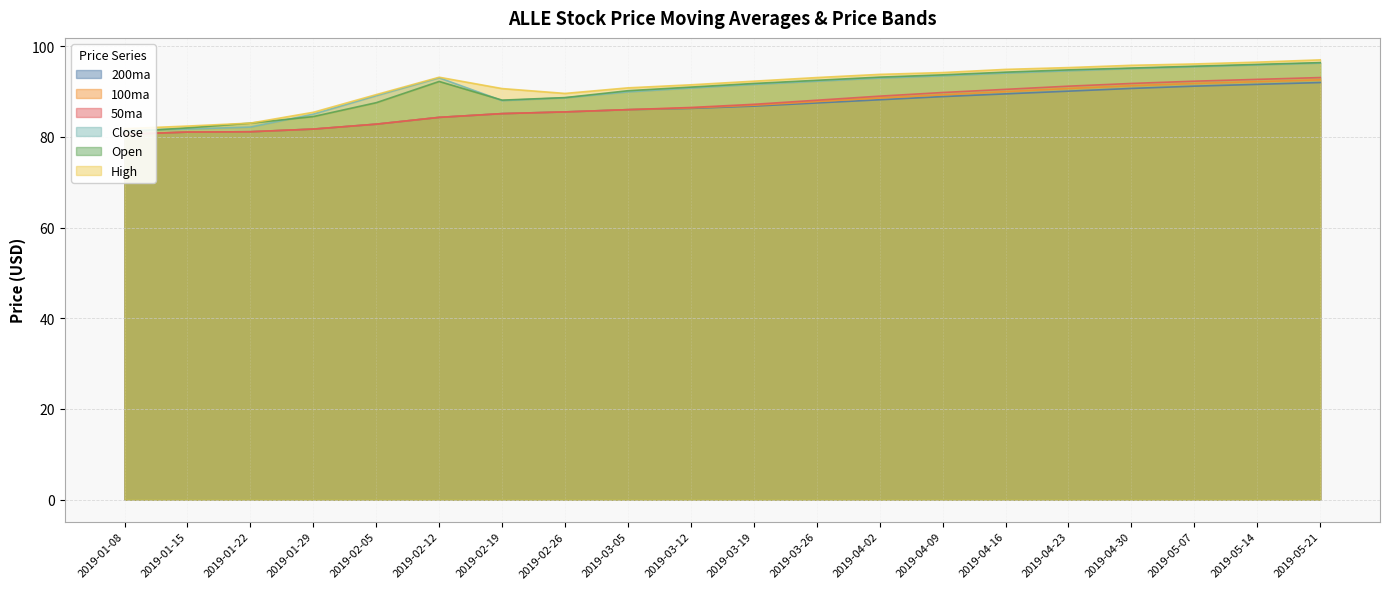

Reading right to left, list all the values displayed in this chart.

50ma: 93.1	92.7	92.3	91.8	91.2	90.5	89.8	89.0	88.1	87.2	86.5	86.0	85.5	85.1	84.3	82.8	81.7	81.1	81.1	80.6
100ma: 92.6	92.2	91.8	91.3	90.7	90.0	89.3	88.6	87.8	87.0	86.4	86.0	85.5	85.1	84.3	82.8	81.7	81.1	81.1	80.6
200ma: 92.0	91.6	91.2	90.7	90.1	89.5	88.9	88.2	87.5	86.8	86.3	86.0	85.5	85.1	84.3	82.8	81.7	81.1	81.1	80.6
High: 97.0	96.5	96.1	95.8	95.3	94.9	94.2	93.8	93.1	92.3	91.5	90.8	89.6	90.7	93.2	89.3	85.4	83.1	82.4	81.8
Open: 96.4	96.0	95.6	95.2	94.8	94.3	93.7	93.2	92.5	91.8	91.0	90.2	88.7	88.1	92.2	87.6	84.5	83.1	82.0	81.1
Close: 96.3	95.9	95.5	95.1	94.6	94.1	93.5	93.0	92.3	91.6	90.8	89.9	88.6	88.0	93.0	89.1	85.0	82.2	81.8	81.4